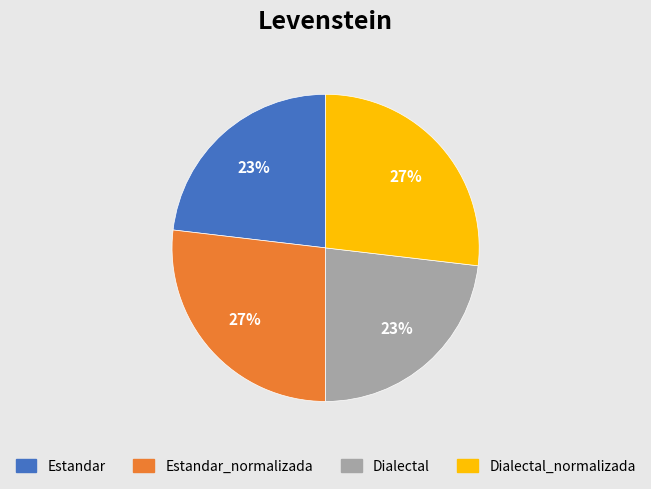

Is there any slice that represents more than half of the pie?

No